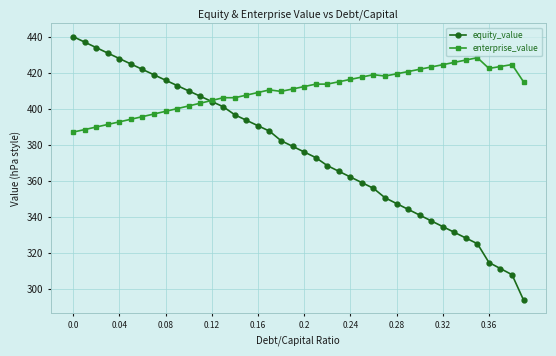

Which series has the largest range (max minus min)?

equity_value